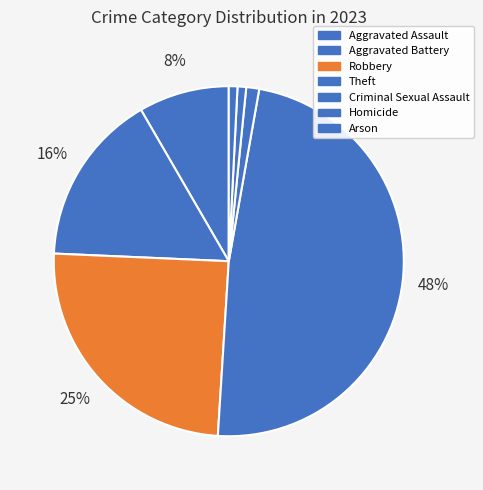

Is it true that Theft is 55% of the pie?

False